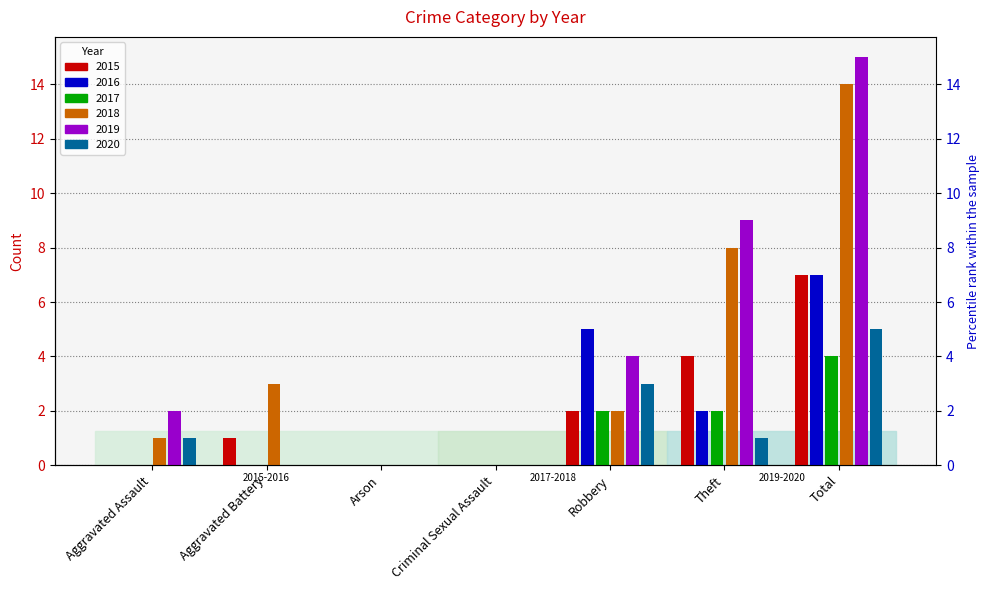

What value does the 2020 series have at Aggravated Assault?

1